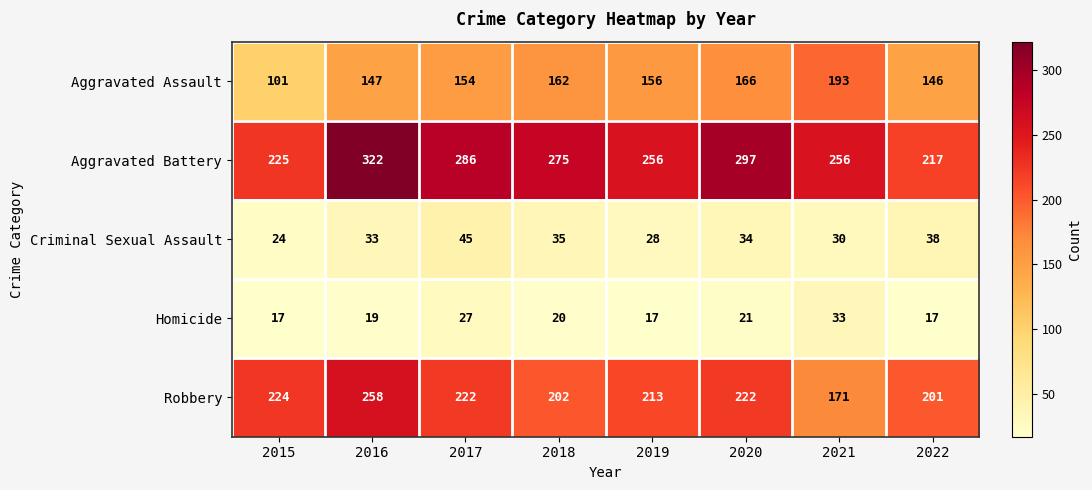

At which category is the sum across all series the highest?

2016